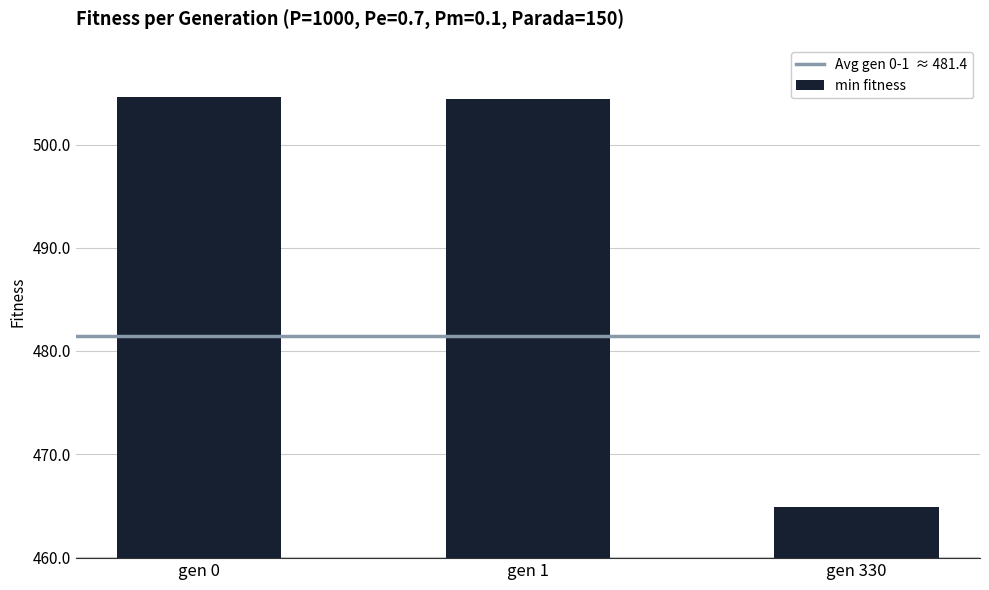

At which category does the chart reach its minimum across all series?

gen 330